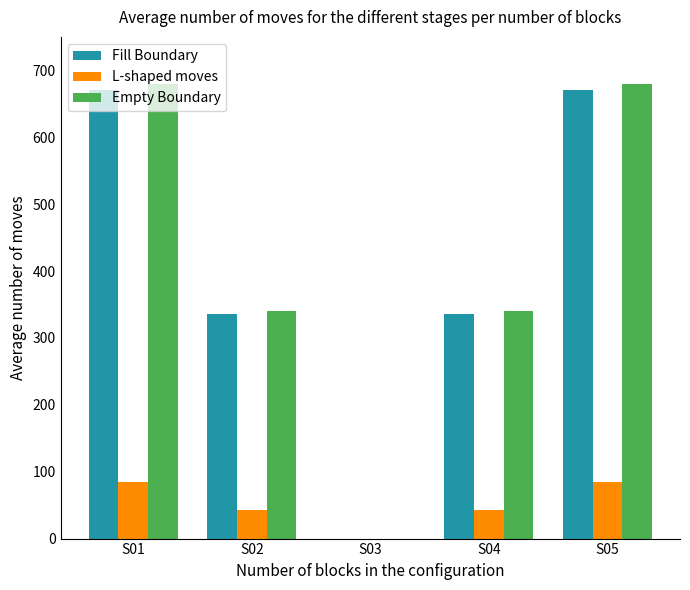

Does the chart contain stacked bars?

No